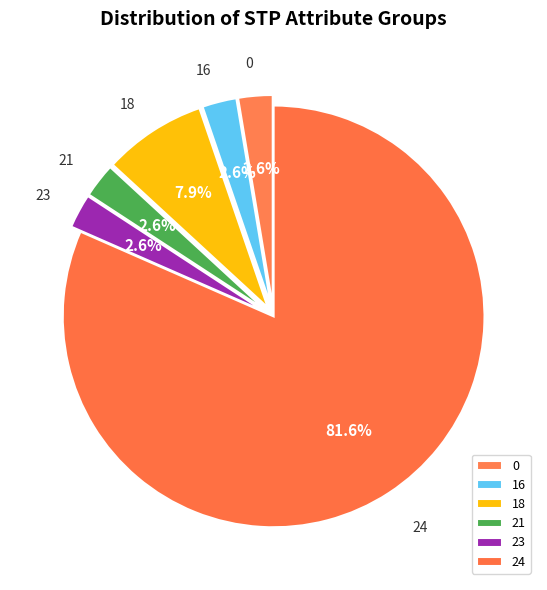

Which slice is the largest?

24